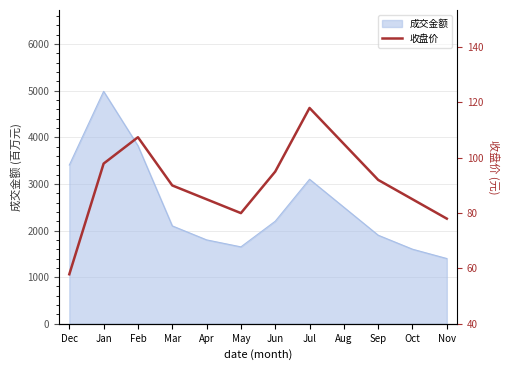

What is the approximate value of 成交金额 at Apr?

1800